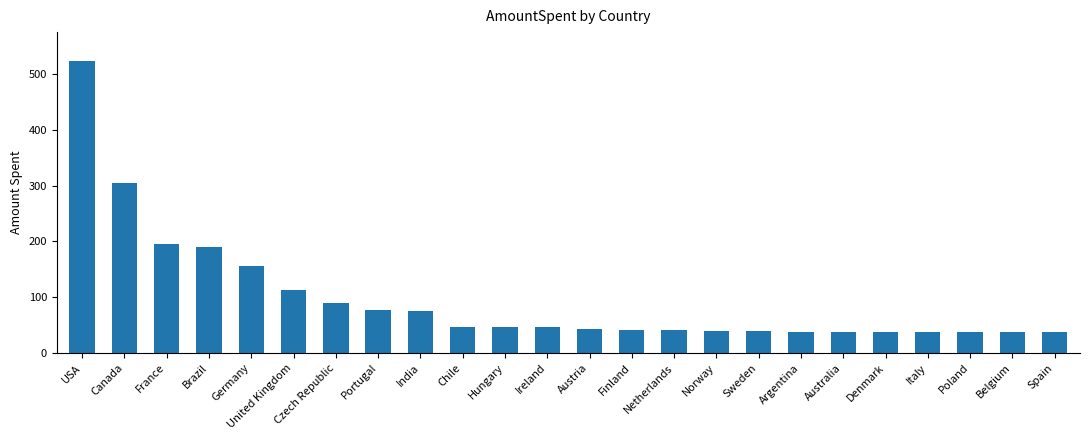

What position from the left is Ireland?

12